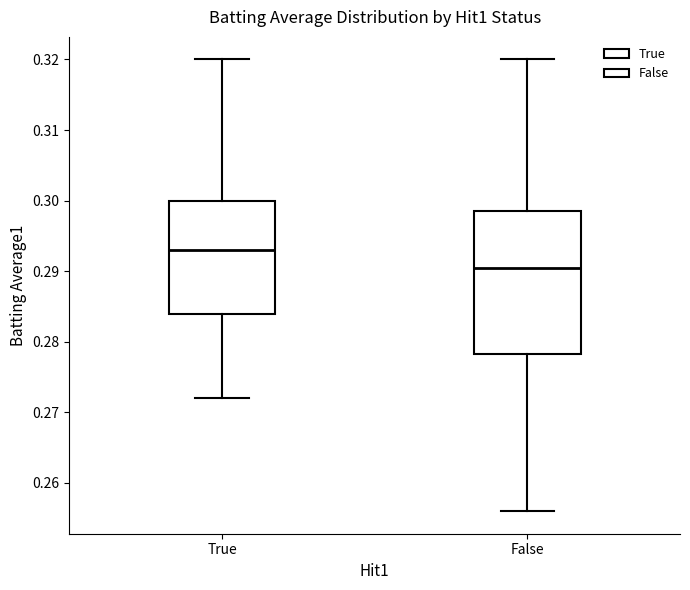

Where is the upper edge of the box for True on the y-axis? The values are not printed on the chart, so give them approximately, as read against the axis.

0.300